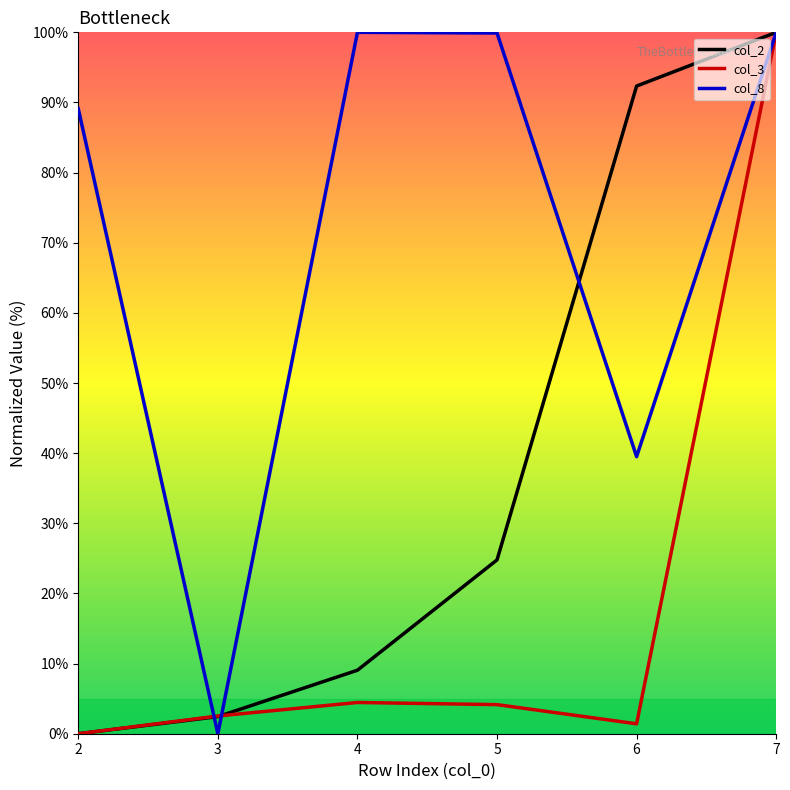

What is the total value across all series at 6?

133.3